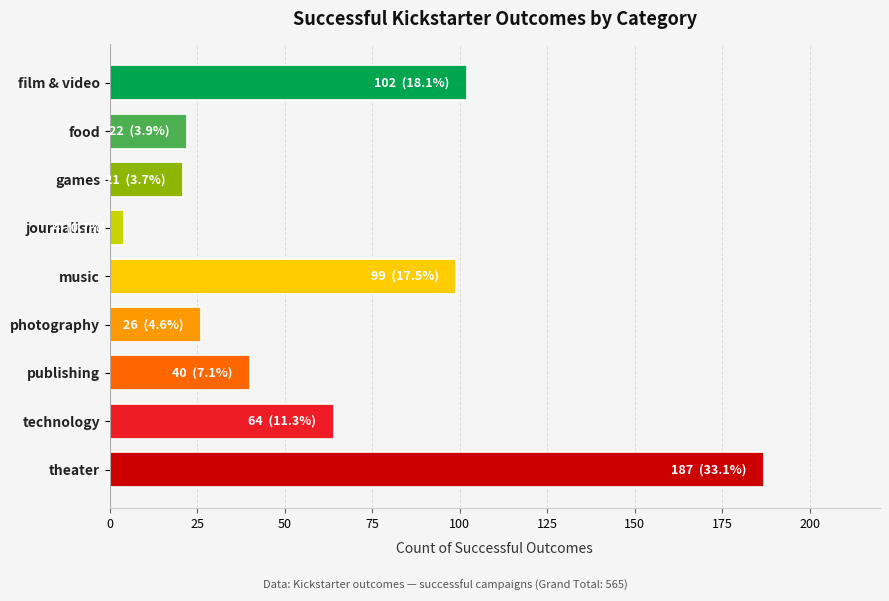

Approximately how many times larger is the value at photography compared to music?

0.3